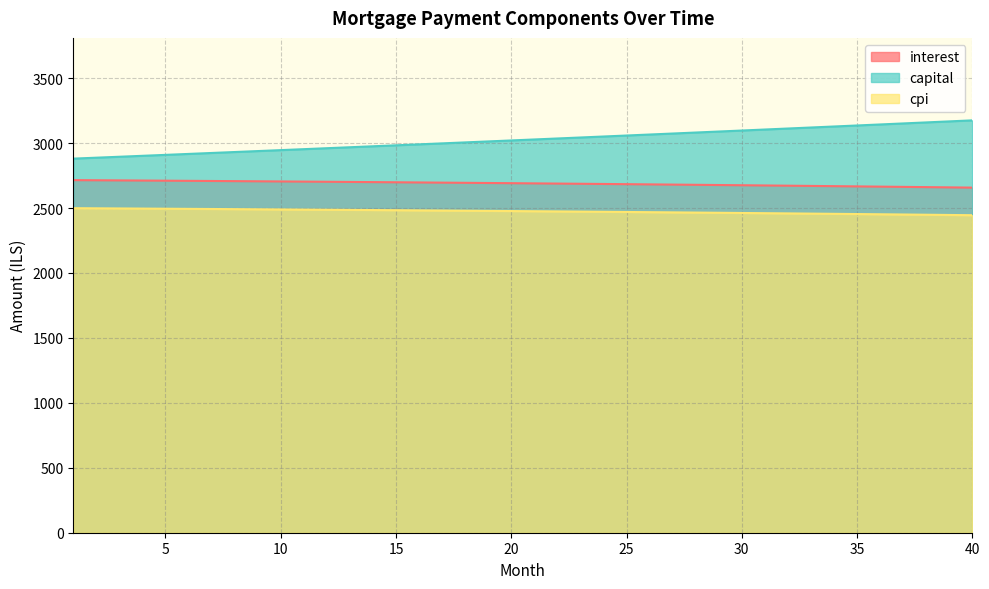

What is the difference between the maximum and minimum values in the interest series?

57.7